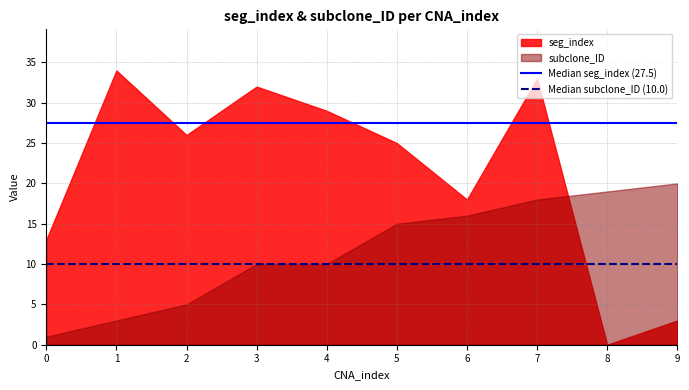

Is the value of subclone_ID at 5 greater than the value of seg_index at 0?

Yes